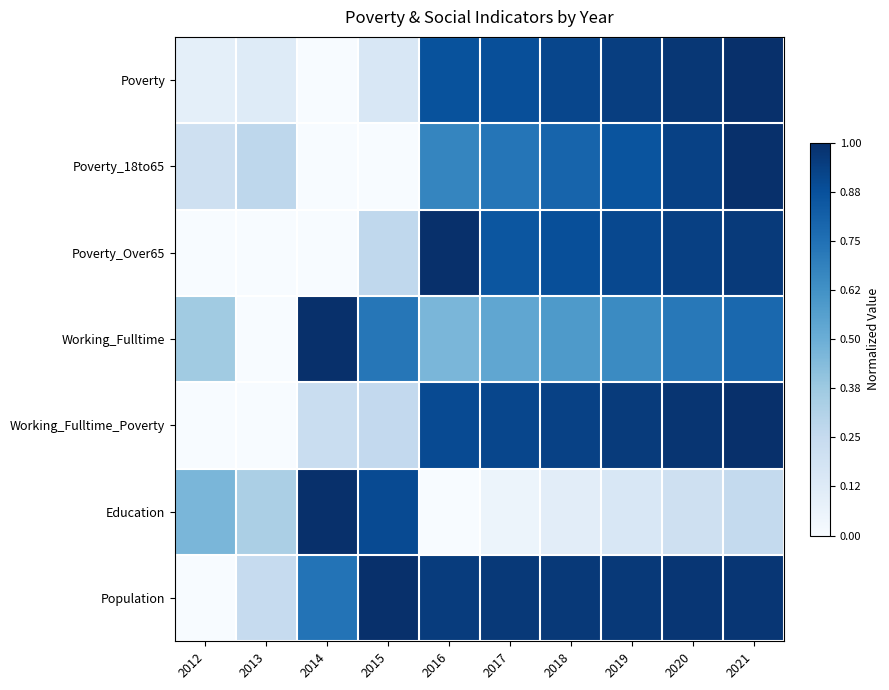

What is the spread (max minus min) of values at 2018?

0.9